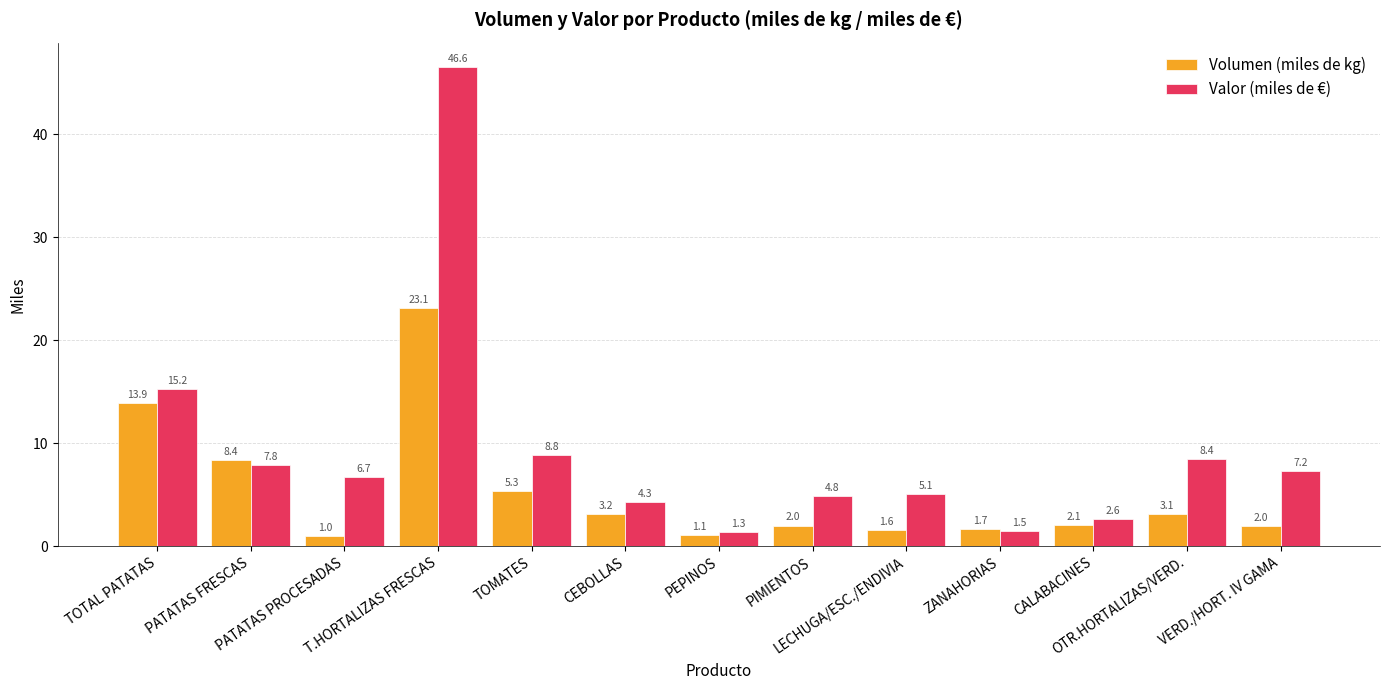

Reading right to left, extract all data points from this chart.

Volumen (miles de kg): VERD./HORT. IV GAMA=2.0	OTR.HORTALIZAS/VERD.=3.1	CALABACINES=2.1	ZANAHORIAS=1.7	LECHUGA/ESC./ENDIVIA=1.6	PIMIENTOS=2.0	PEPINOS=1.1	CEBOLLAS=3.2	TOMATES=5.3	T.HORTALIZAS FRESCAS=23.1	PATATAS PROCESADAS=1.0	PATATAS FRESCAS=8.4	TOTAL PATATAS=13.9
Valor (miles de €): VERD./HORT. IV GAMA=7.2	OTR.HORTALIZAS/VERD.=8.4	CALABACINES=2.6	ZANAHORIAS=1.5	LECHUGA/ESC./ENDIVIA=5.1	PIMIENTOS=4.8	PEPINOS=1.3	CEBOLLAS=4.3	TOMATES=8.8	T.HORTALIZAS FRESCAS=46.6	PATATAS PROCESADAS=6.7	PATATAS FRESCAS=7.8	TOTAL PATATAS=15.2